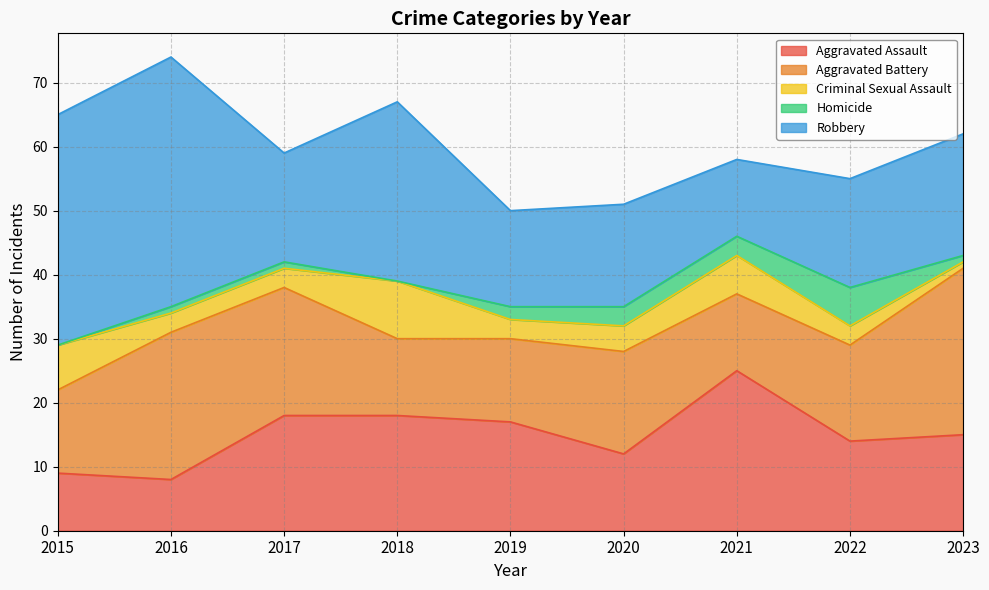

True or false: Aggravated Battery and Criminal Sexual Assault intersect in this chart.

False